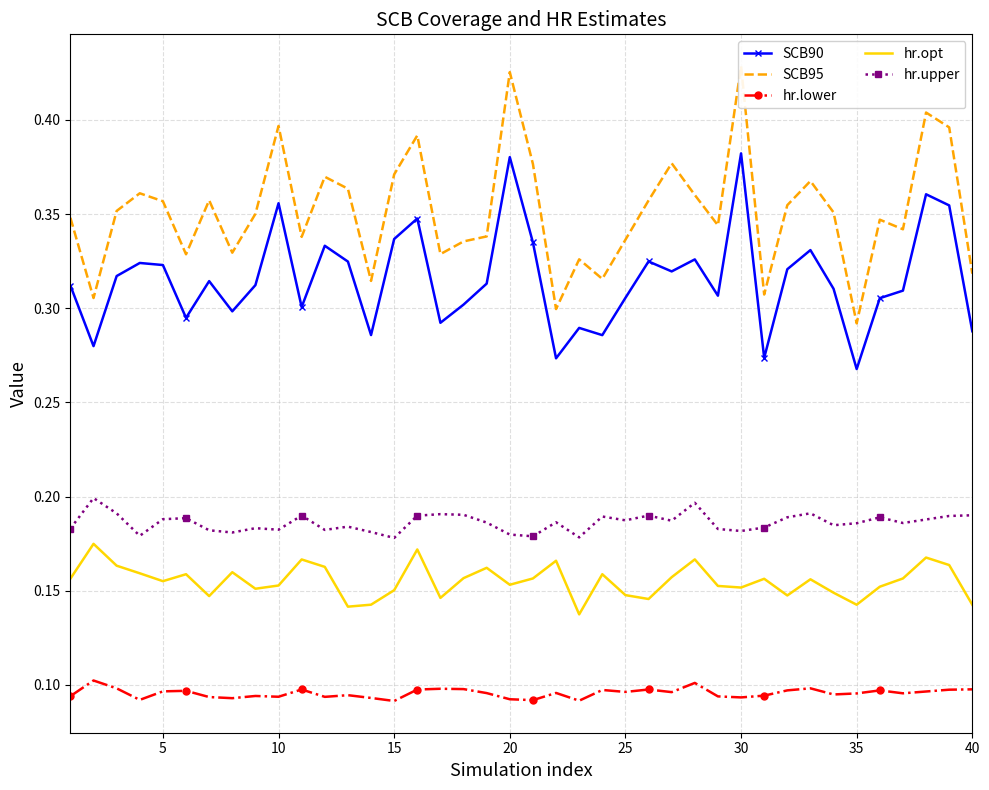

True or false: hr.opt and hr.lower intersect in this chart.

False